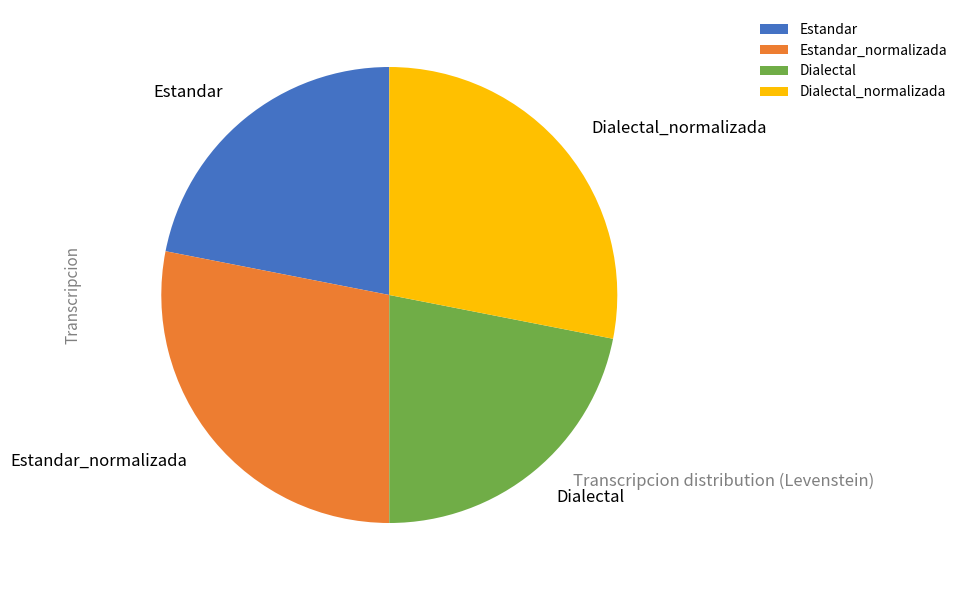

Is it true that Estandar_normalizada is 34% of the pie?

False